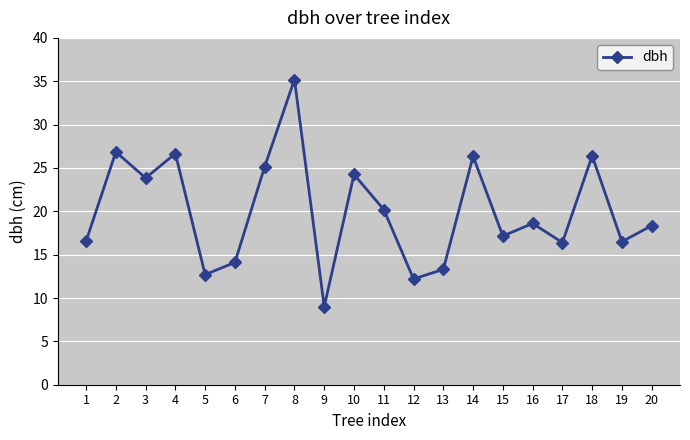

What is the average value?

20.0